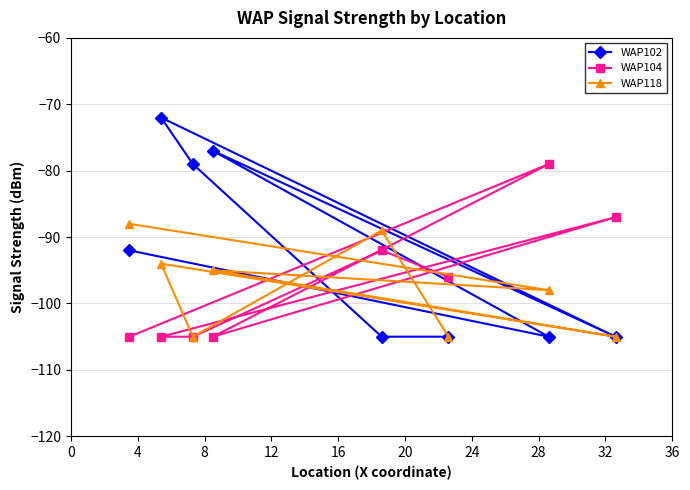

What is the difference between the maximum and second lowest values in the WAP102 series?

33